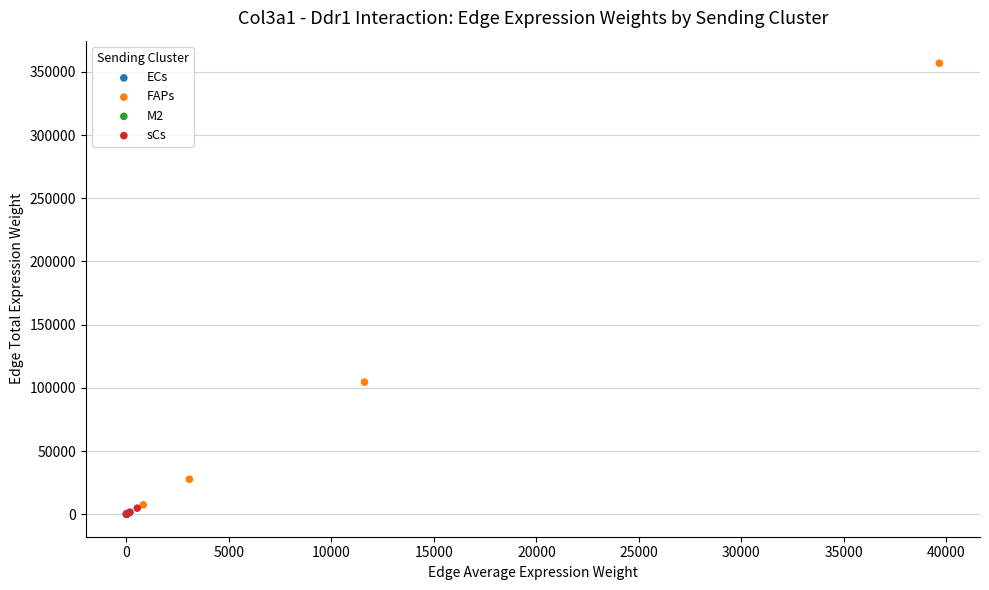

Which series has the largest Y range (max minus min)?

FAPs